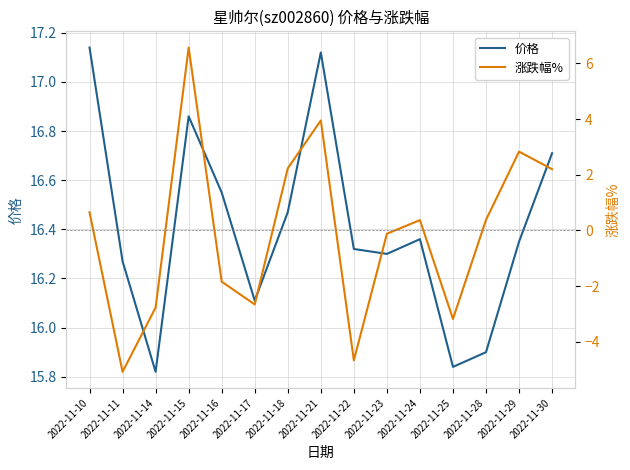

Where is the first local minimum for 涨跌幅%?

2022-11-11